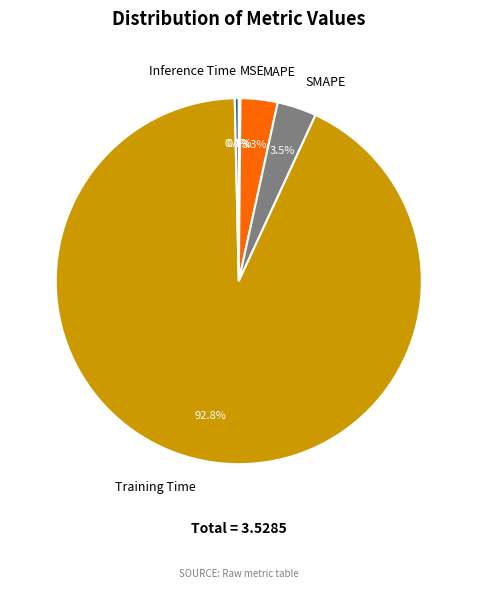

What portion of the pie excludes SMAPE?

96.5%